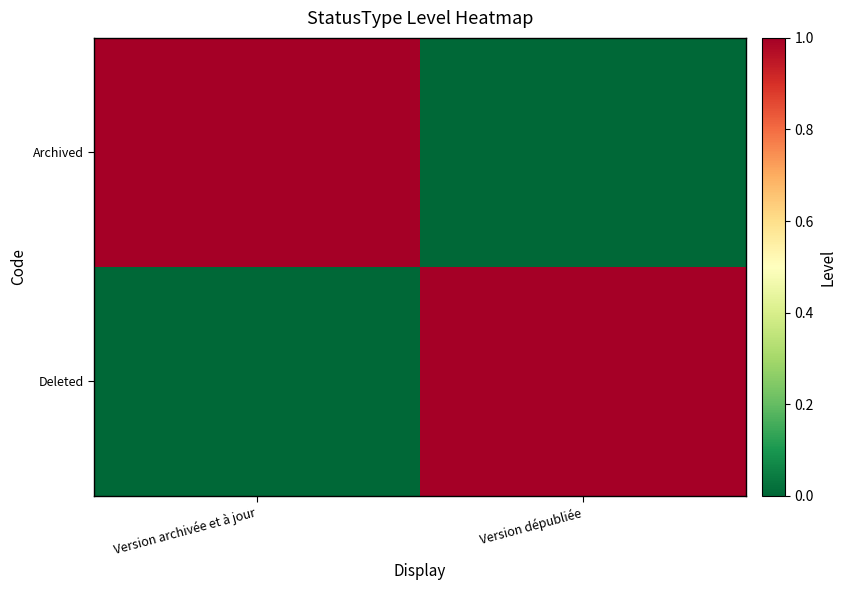

At how many categories does at least one series exceed 0?

2